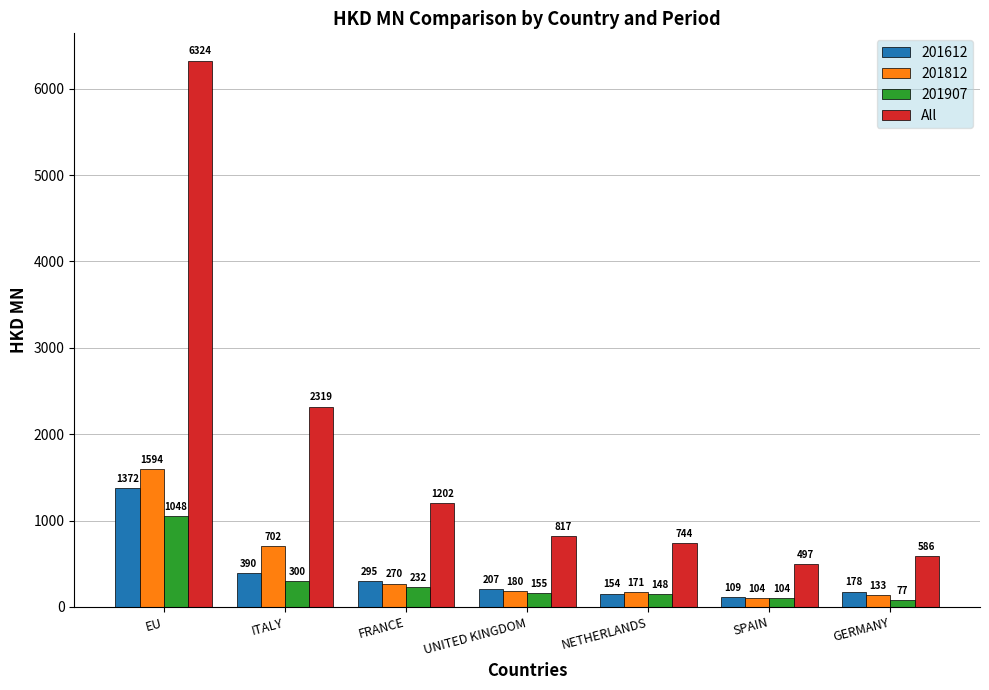

Does the chart contain stacked bars?

No